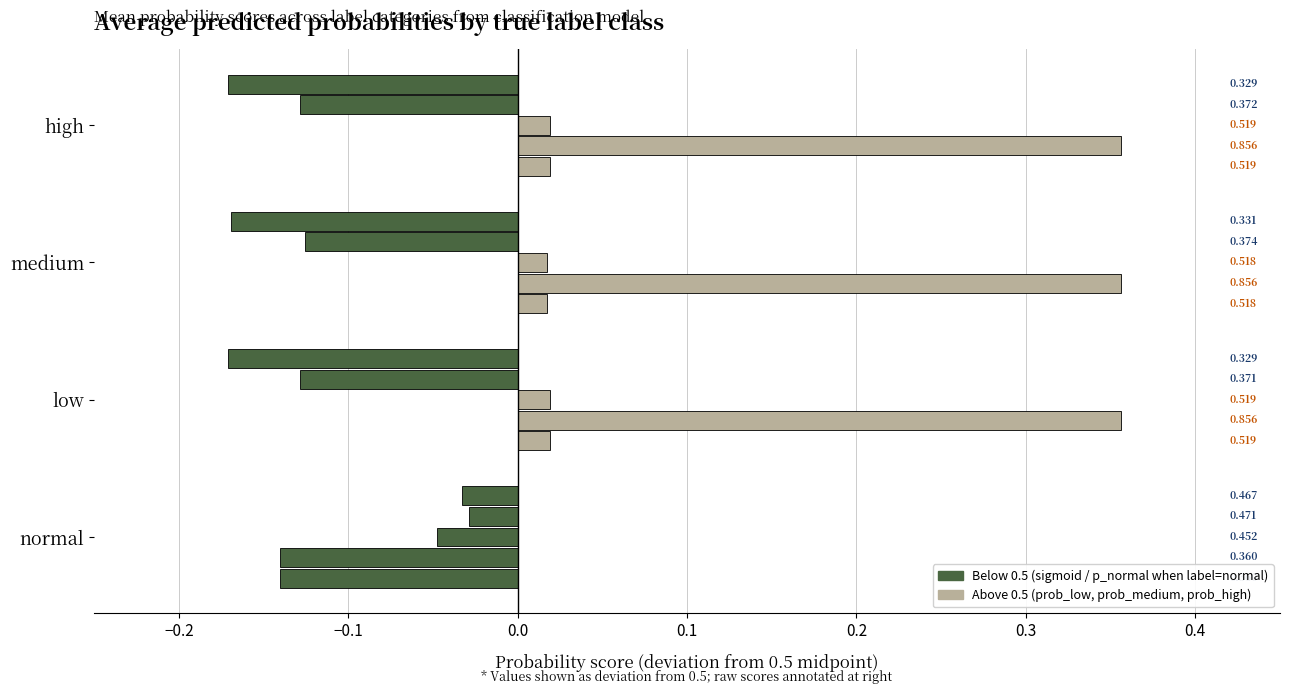

What is the label of the 2nd bar from the right?

medium